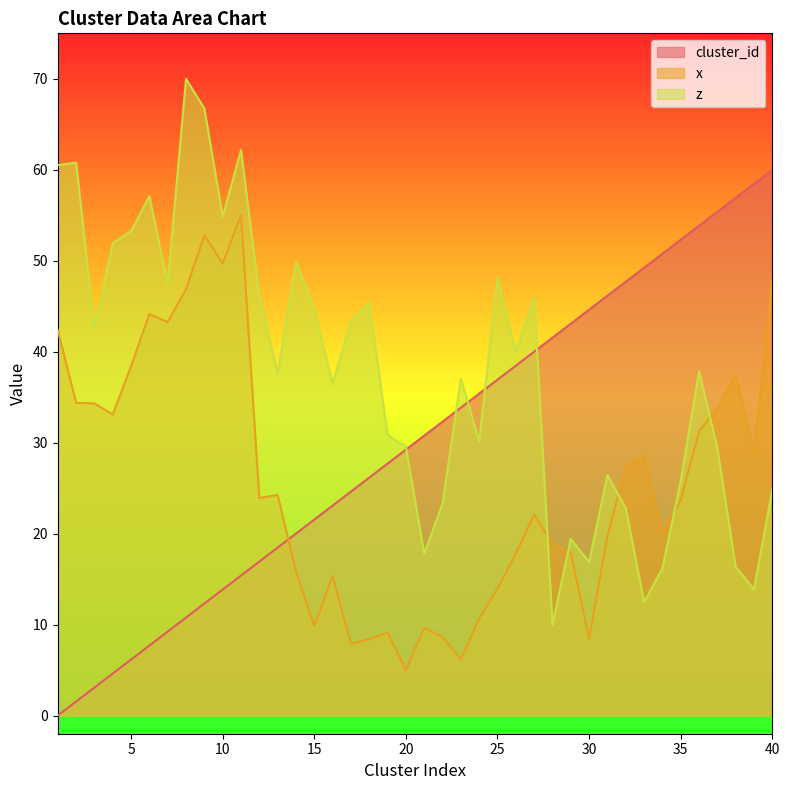

What is the sum of the z values at 21 and 36?

55.6